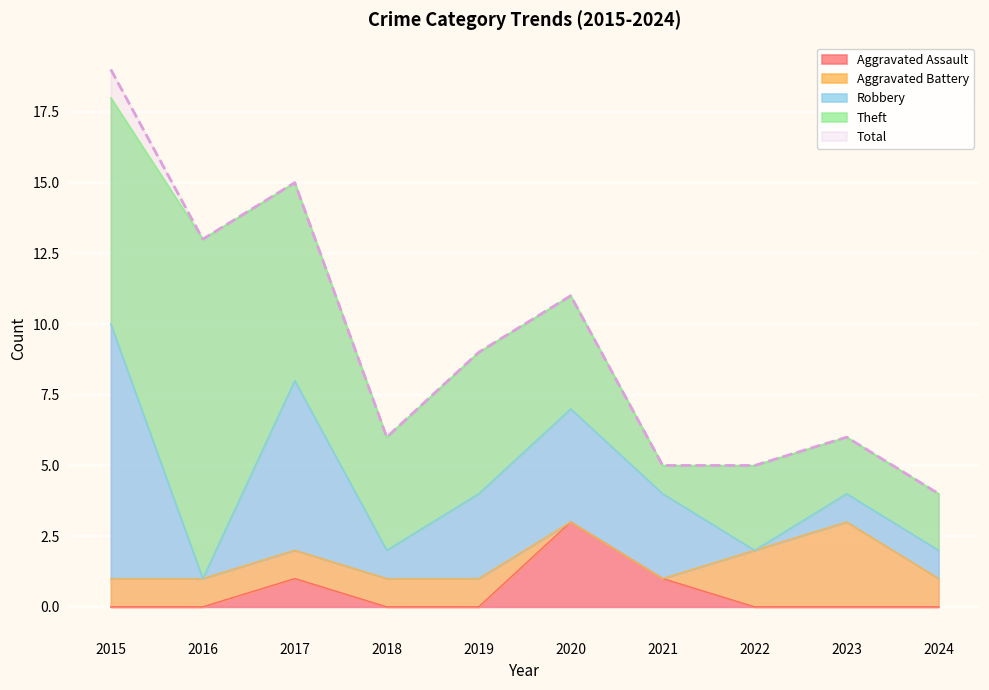

List the labels in order of Total value, smallest first.

2024, 2021, 2022, 2018, 2023, 2019, 2020, 2016, 2017, 2015